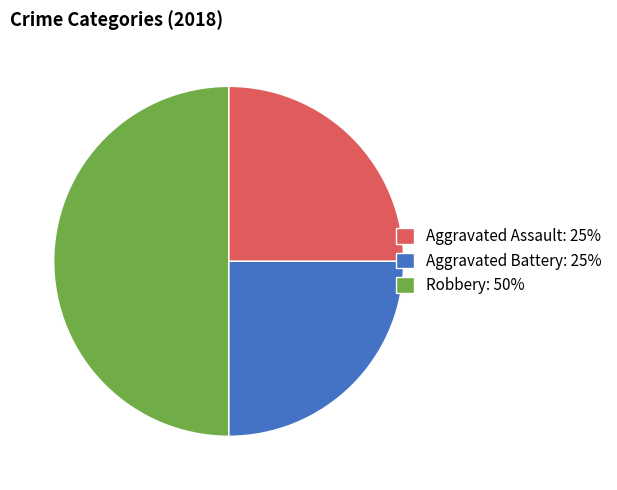

Is it true that Aggravated Assault: 25% is 34% of the pie?

False